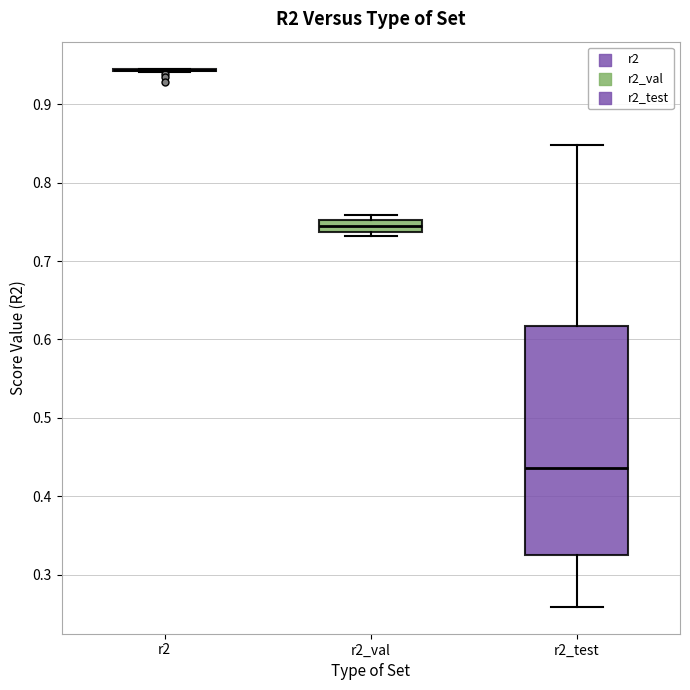

Reading left to right, transcribe this box plot: for each box, give where its median line is, the range the box spans, and where its two whiskers end, as read against the y-axis. The values are not printed on the chart, so give them approximately, as read against the axis.

r2: box collapsed to a line at 0.94, whiskers 0.94 to 0.95
r2_val: median 0.74 (inside the box), box 0.74 to 0.75, whiskers 0.73 to 0.76
r2_test: median 0.44, box 0.32 to 0.62, whiskers 0.26 to 0.85